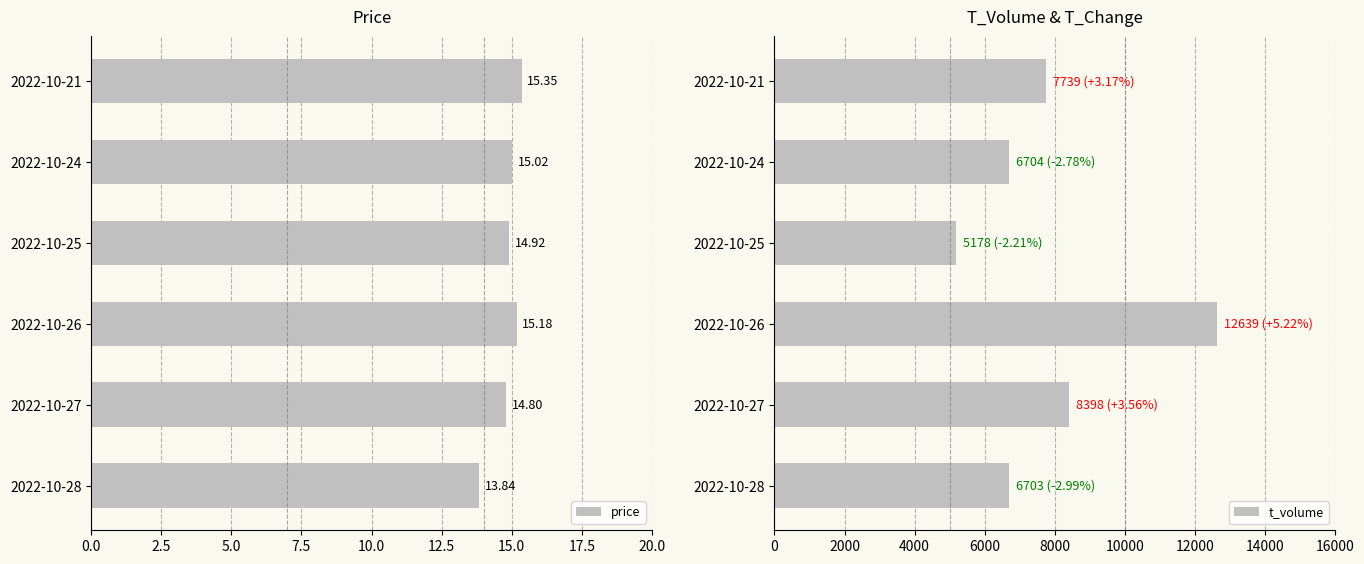

How many groups of bars are there?

6